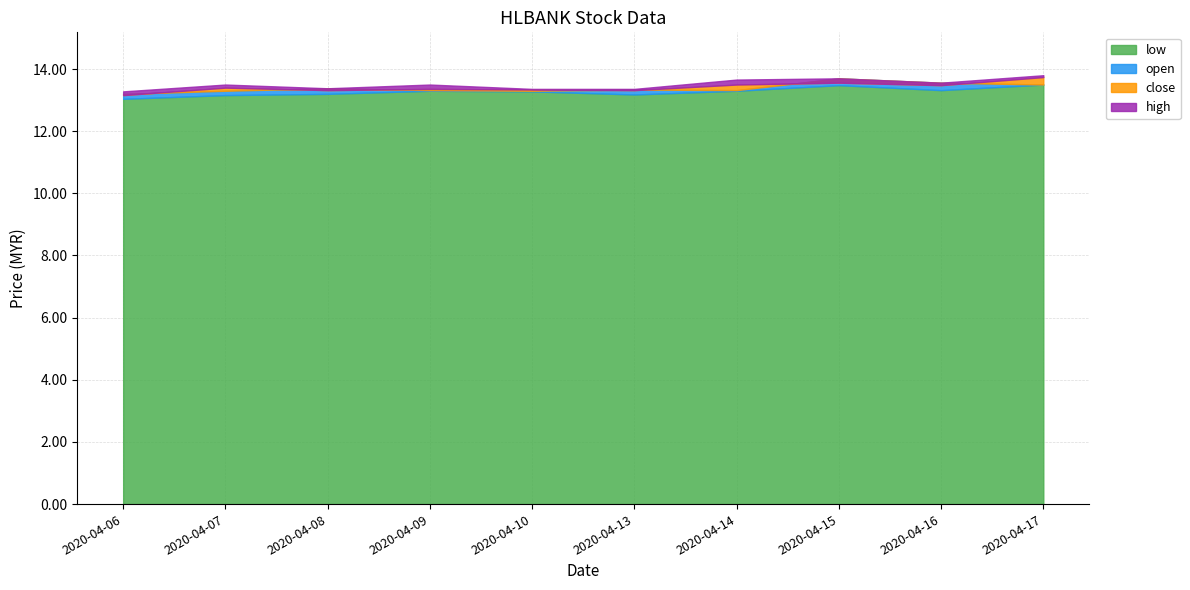

At which label does low reach its minimum?

2020-04-06